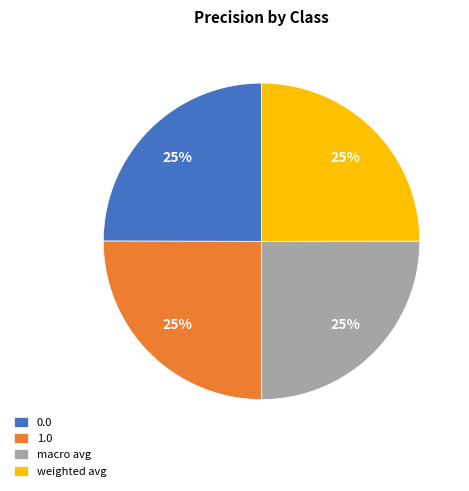

To the nearest percent, what is the combined percentage of 1.0 and weighted avg?

50%